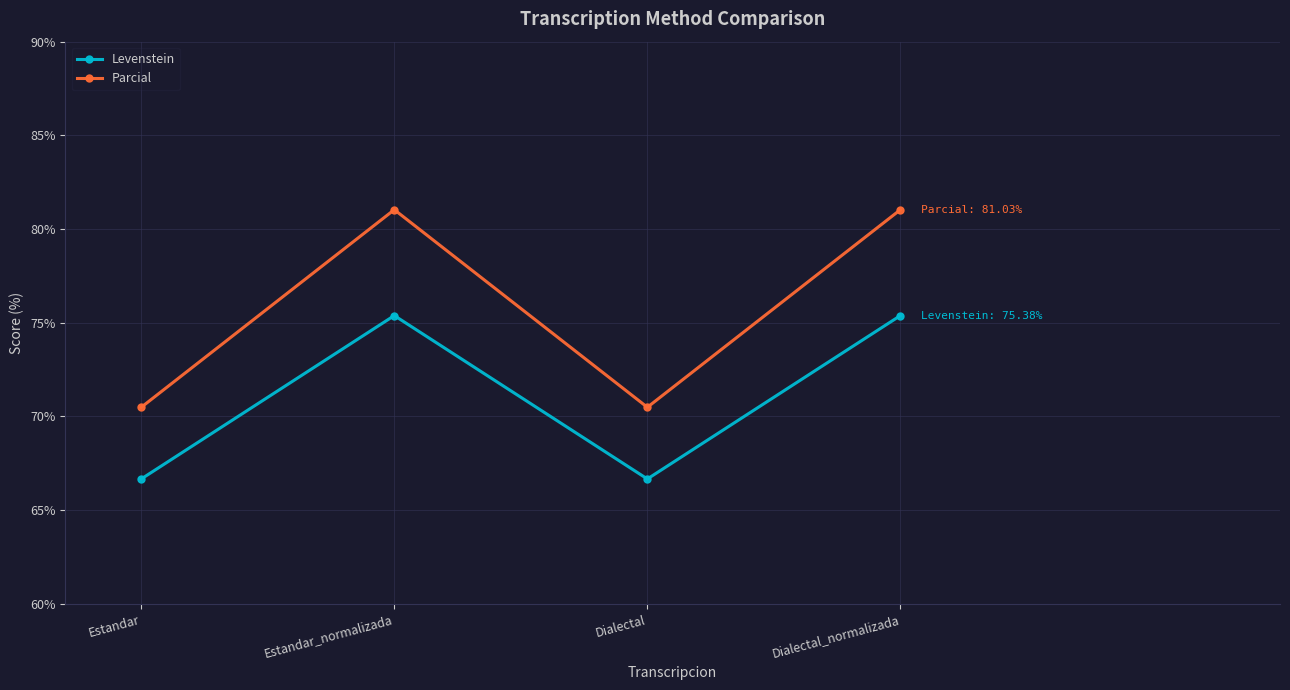

Reading left to right, what are all the values shown in this chart?

Levenstein: Estandar=66.7	Estandar_normalizada=75.4	Dialectal=66.7	Dialectal_normalizada=75.4
Parcial: Estandar=70.5	Estandar_normalizada=81.0	Dialectal=70.5	Dialectal_normalizada=81.0